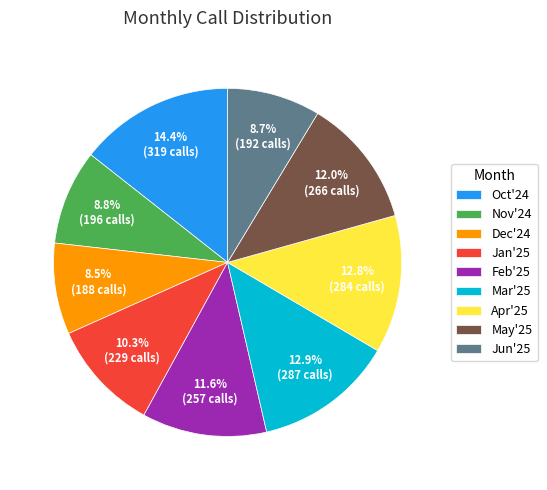

True or false: Jun'25 accounts for 9% of the total.

True